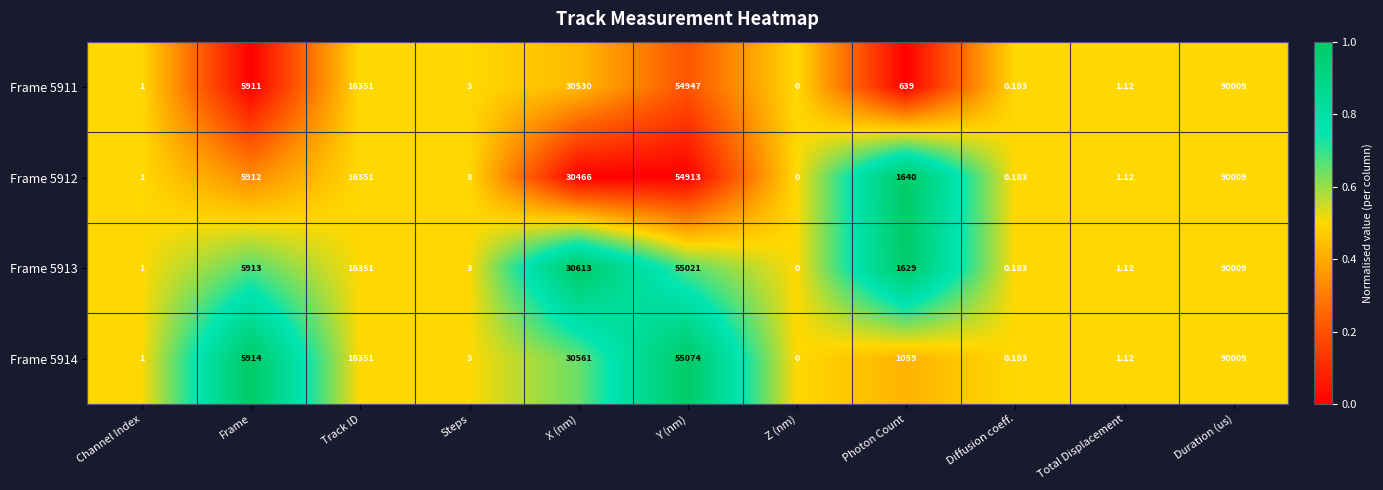

At which category does the chart reach its minimum across all series?

Z (nm)